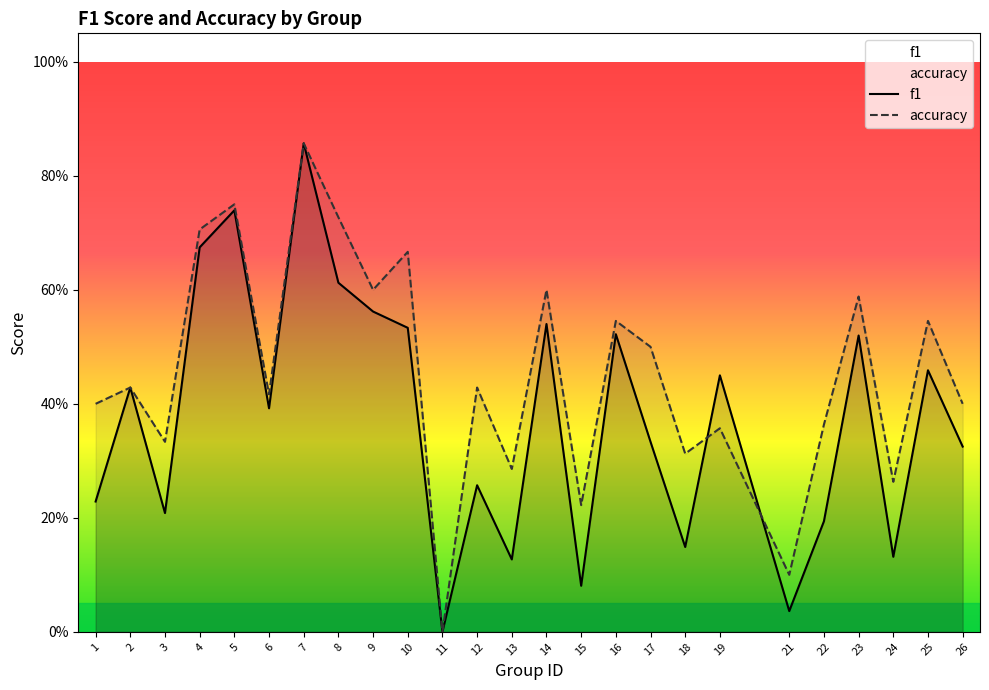

Count the number of categories in the chart.

25